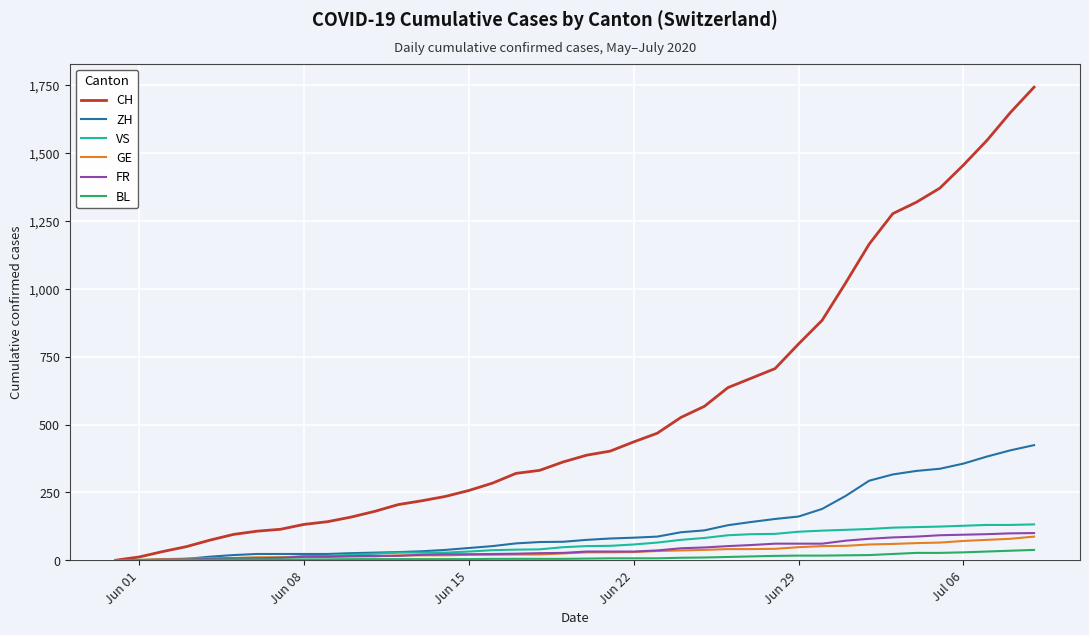

Which series has the largest range (max minus min)?

CH